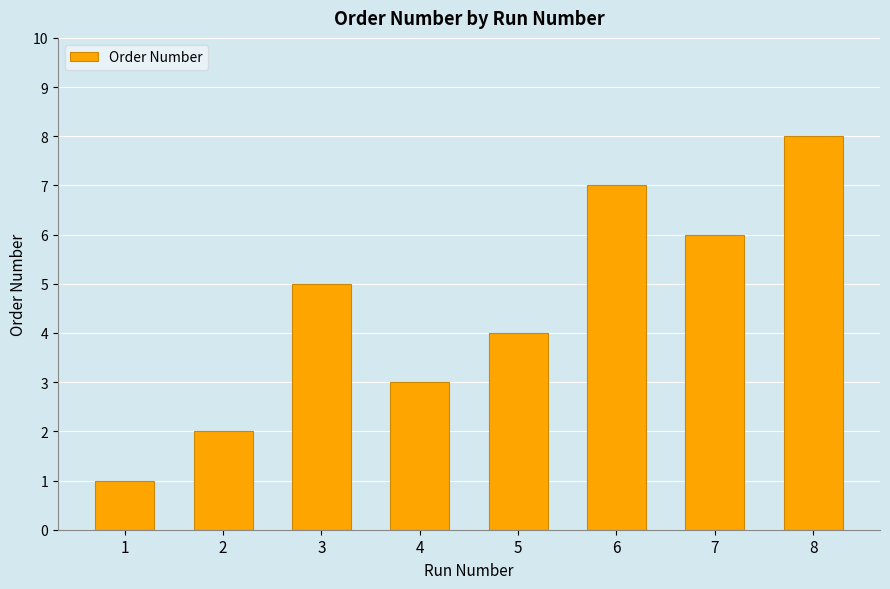

How many distinct data groups are displayed?

1